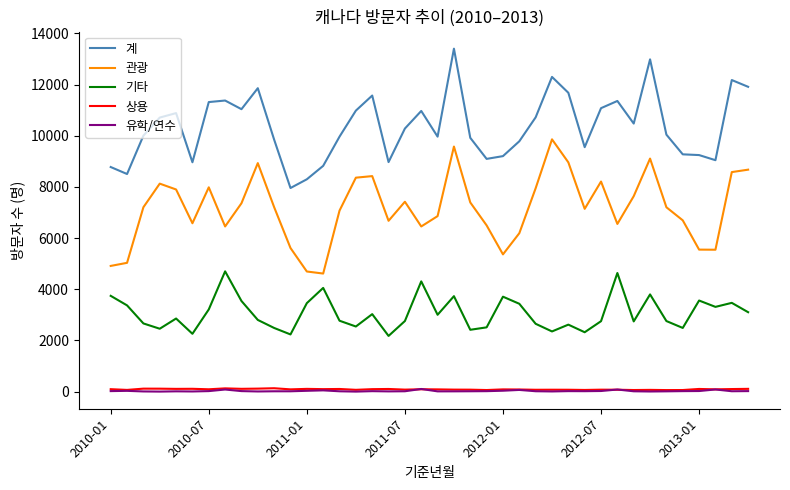

What is the difference between the second highest and second lowest values in the 기타 series?

2400